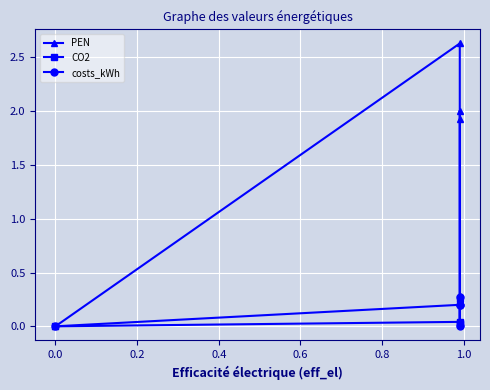

Between −0.2 and 0.6, which series saw the biggest shift?

PEN